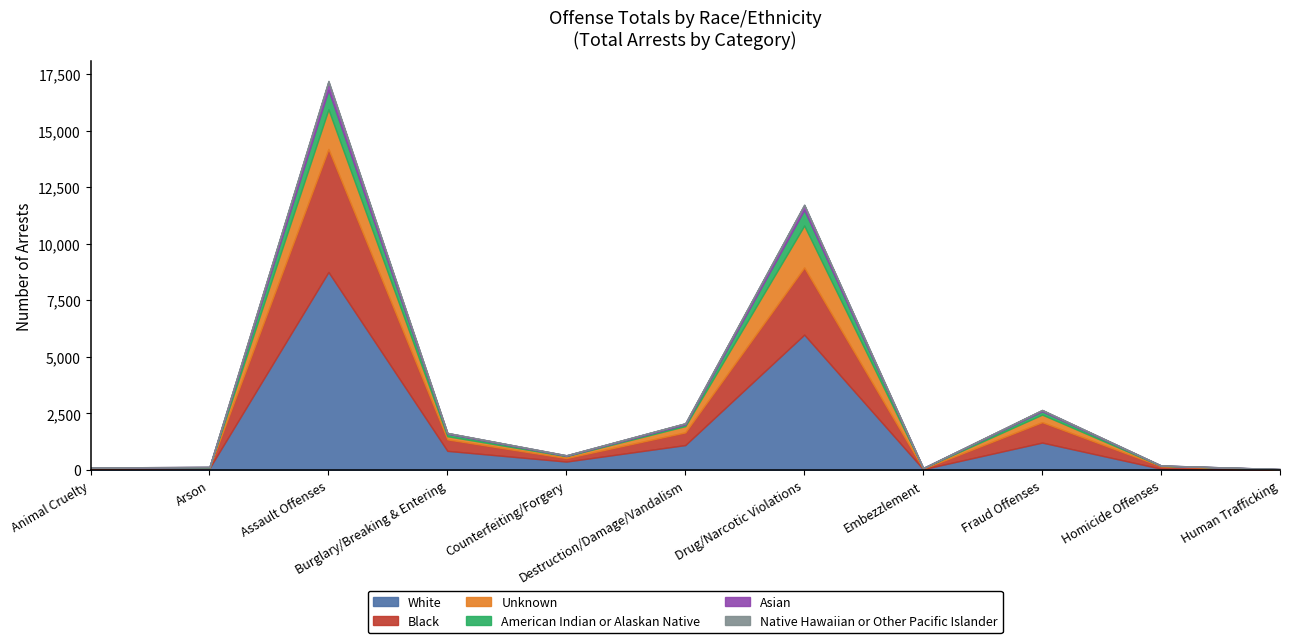

Reading left to right, list all the values displayed in this chart.

White: 63	81	8750	848	375	1104	5984	39	1215	58	13
Black: 24	21	5437	508	155	561	2967	22	902	110	20
Asian: 2	8	367	36	24	51	218	5	55	6	6
American Indian or Alaskan Native: 2	14	855	108	15	72	689	1	148	9	0
Native Hawaiian or Other Pacific Islander: 0	0	37	3	1	4	21	0	5	0	0
Unknown: 25	16	1753	139	84	278	1853	25	333	19	6